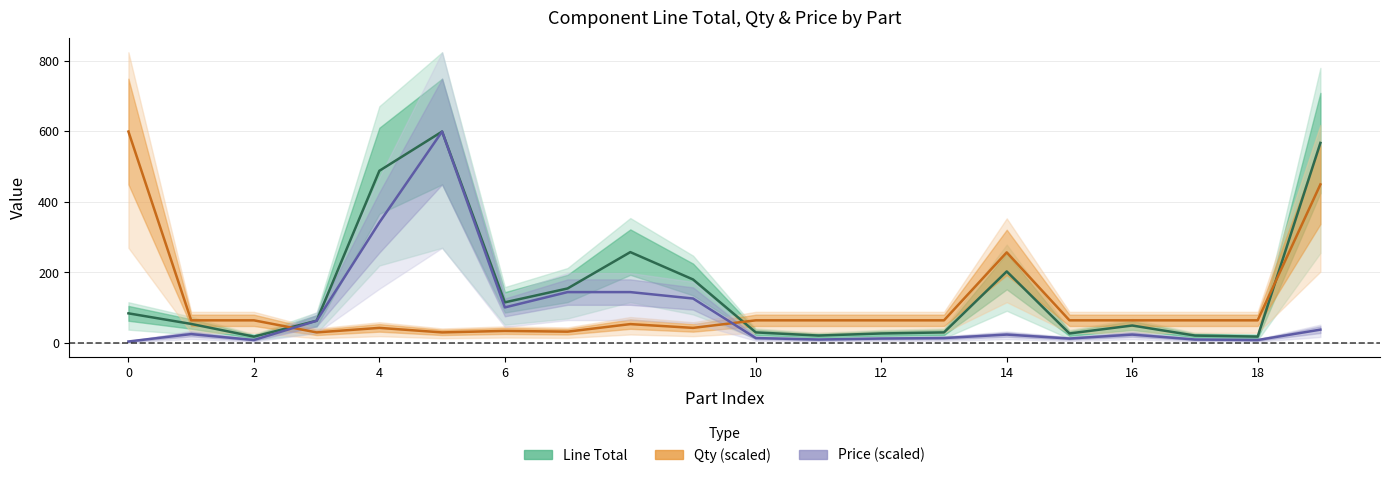

In Line Total, how many points are lower than both neighbors (excluding endpoints)?

5